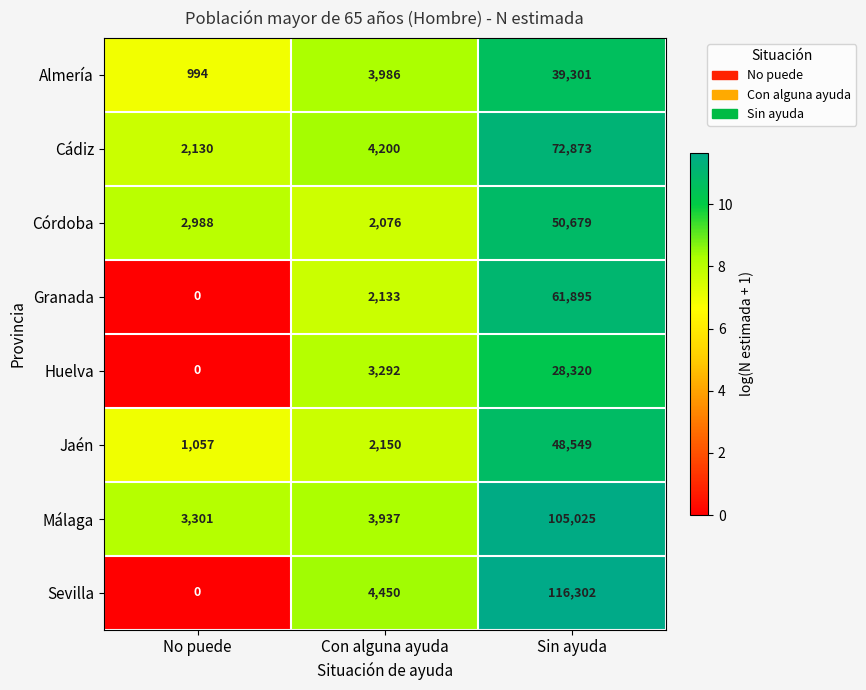

How many data points does each series have?

3